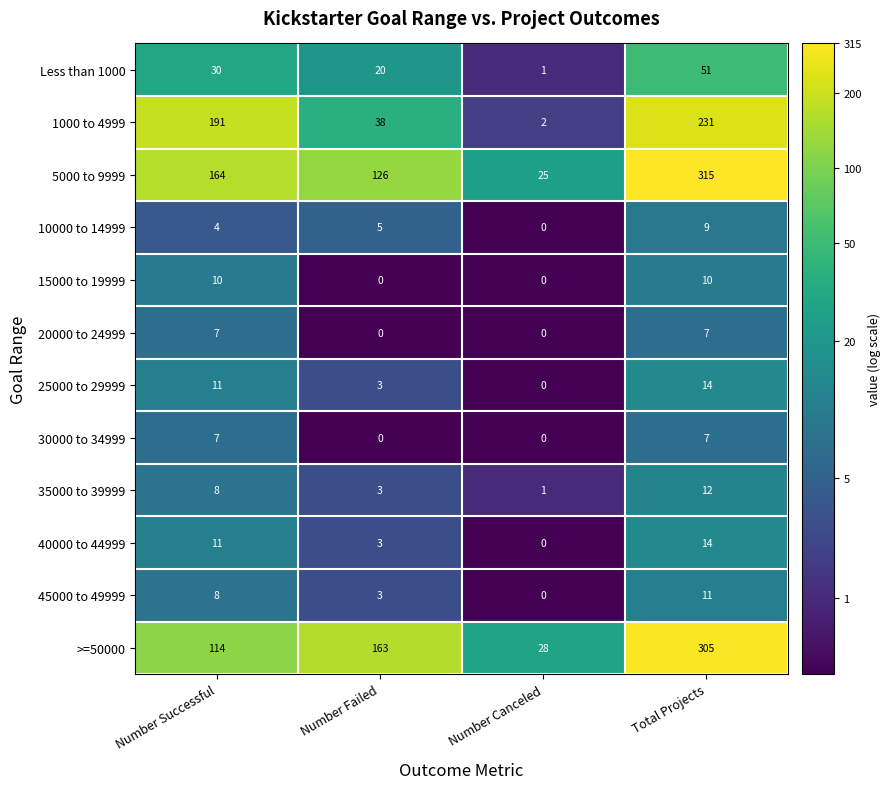

How many values in the 20000 to 24999 series are below 7?

2